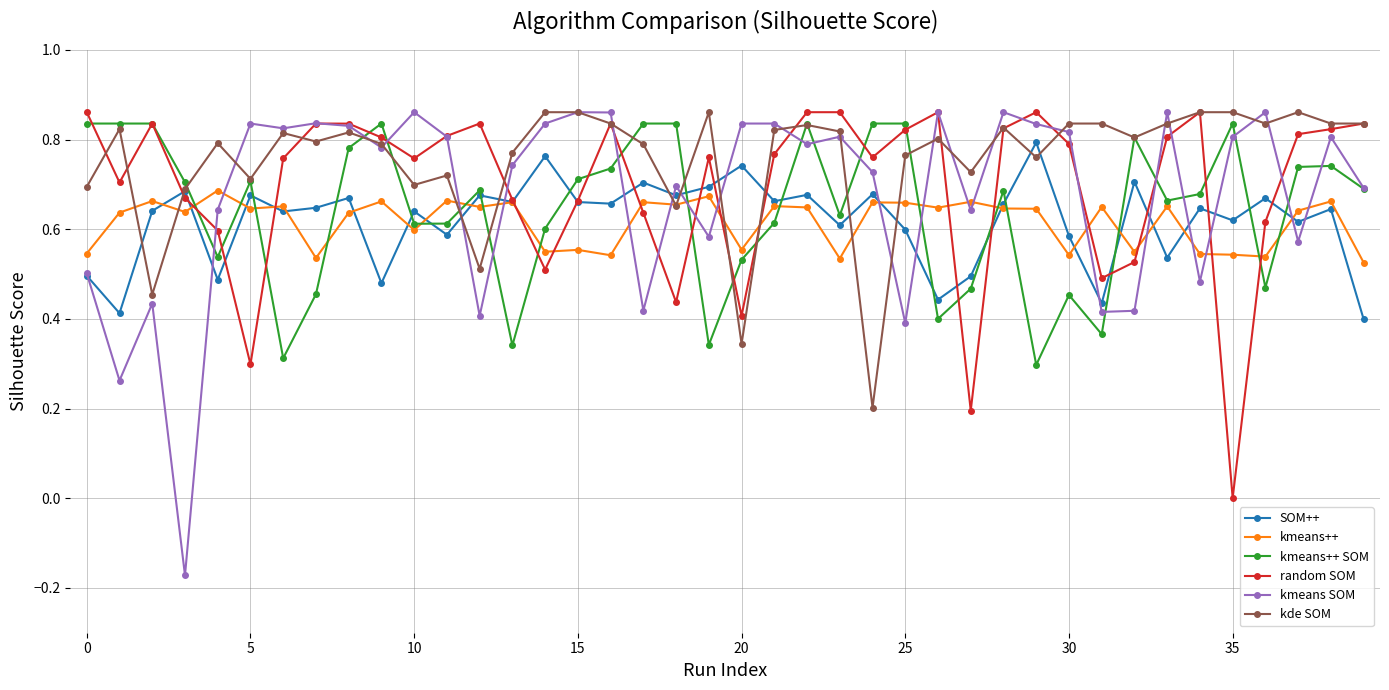

True or false: kmeans SOM and kmeans++ cross at least once.

True